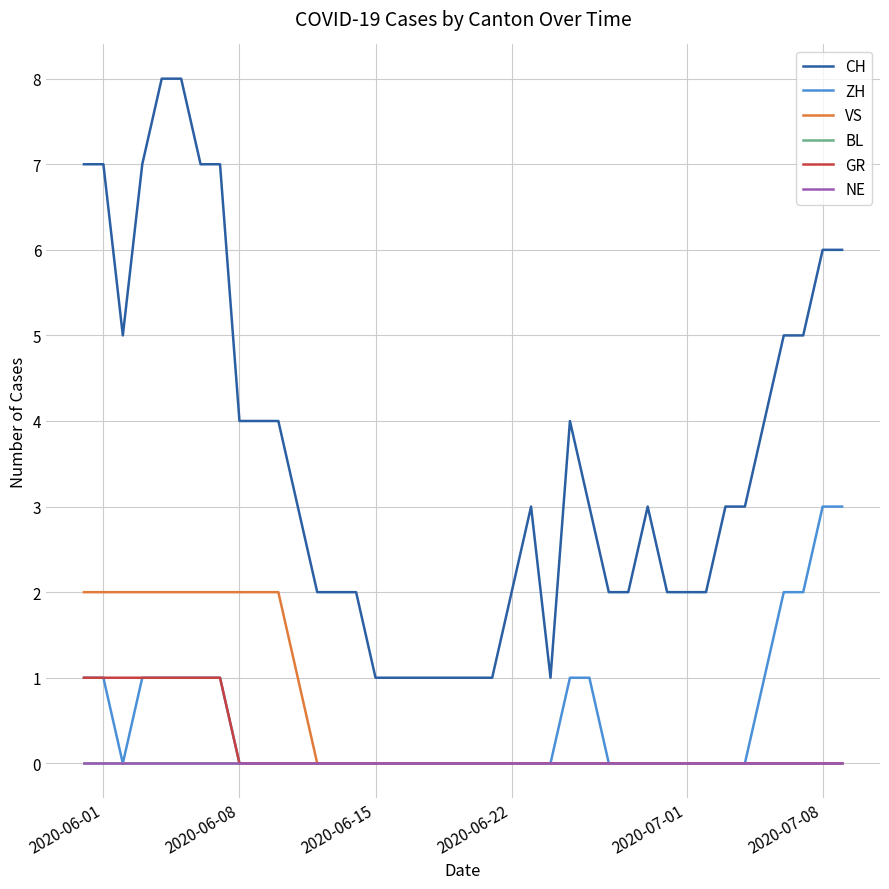

Is this an area chart (filled region under the line)?

No